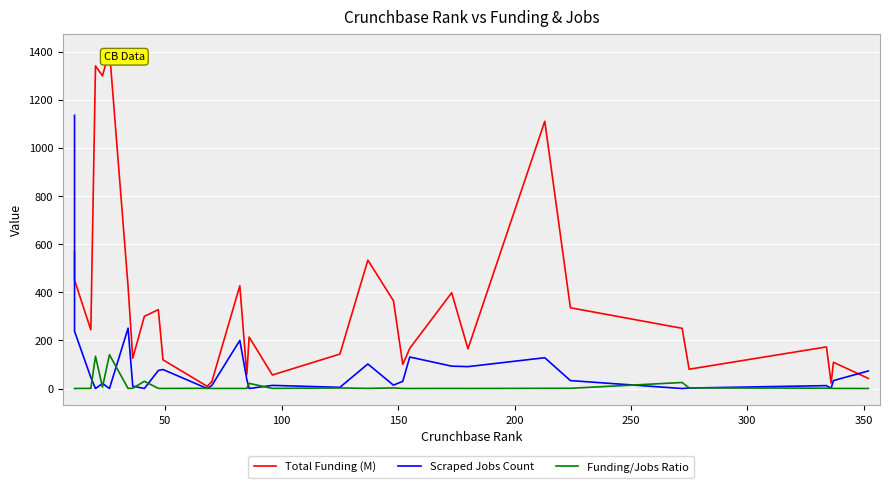

In Funding/Jobs Ratio, how many points are lower than both neighbors (excluding endpoints)?

9